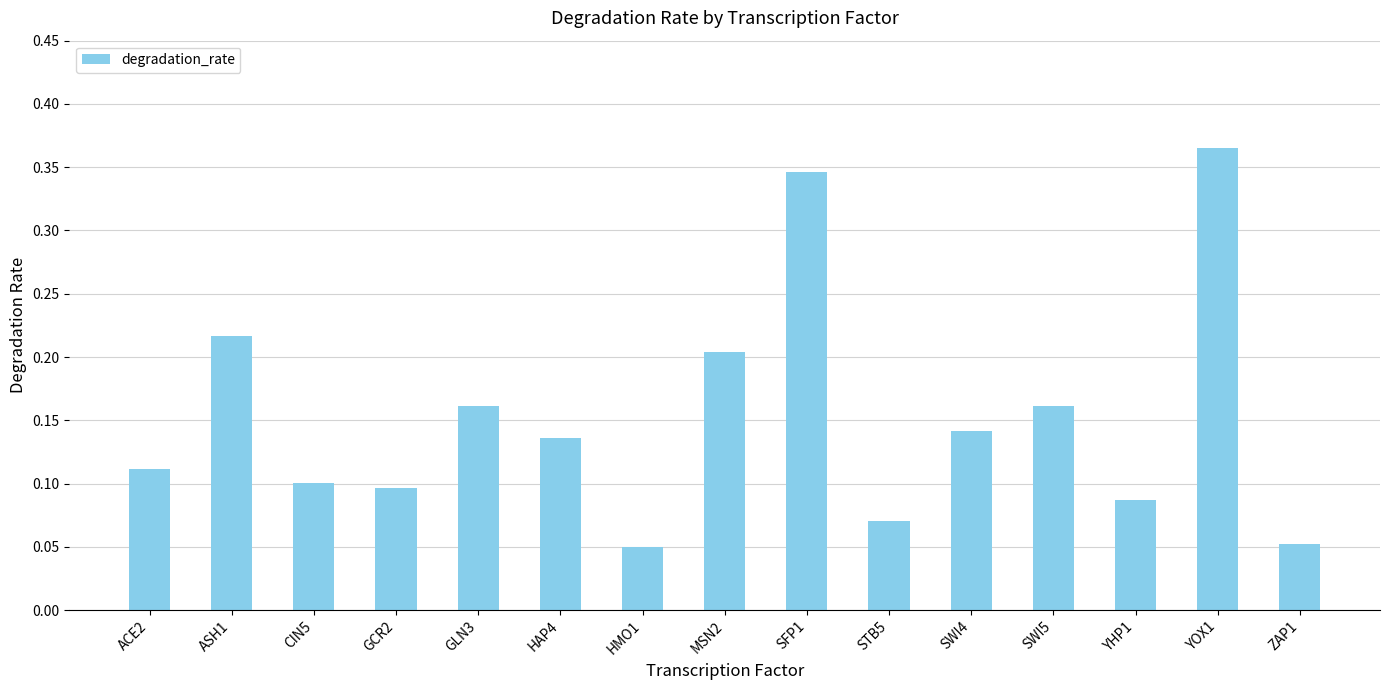

The chart shows a value of 0.1 at HMO1. True or false?

False